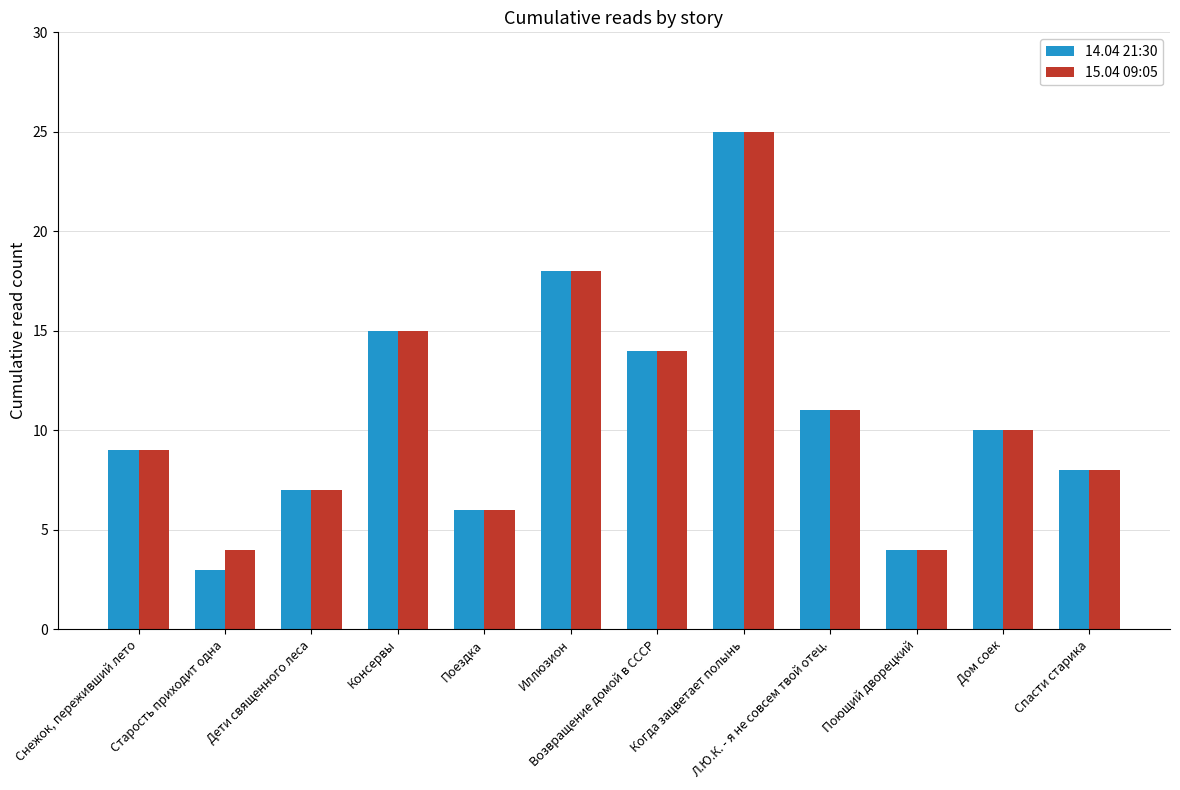

Rank the categories by 14.04 21:30 value from lowest to highest.

Старость приходит одна, Поющий дворецкий, Поездка, Дети священного леса, Спасти старика, Снежок, переживший лето, Дом соек, Л.Ю.К. - я не совсем твой отец., Возвращение домой в СССР, Консервы, Иллюзион, Когда зацветает полынь